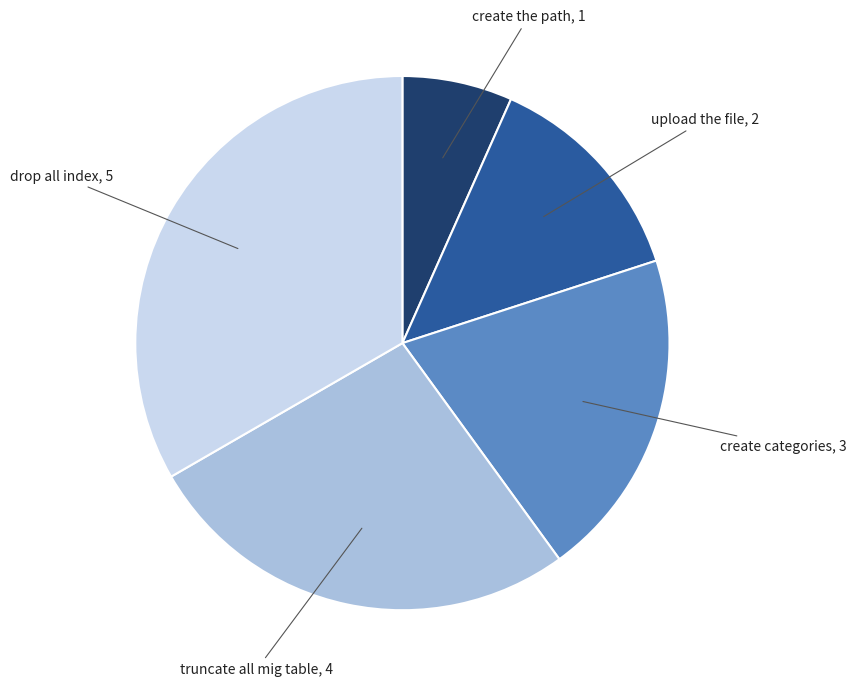

Does any single category account for the majority?

No